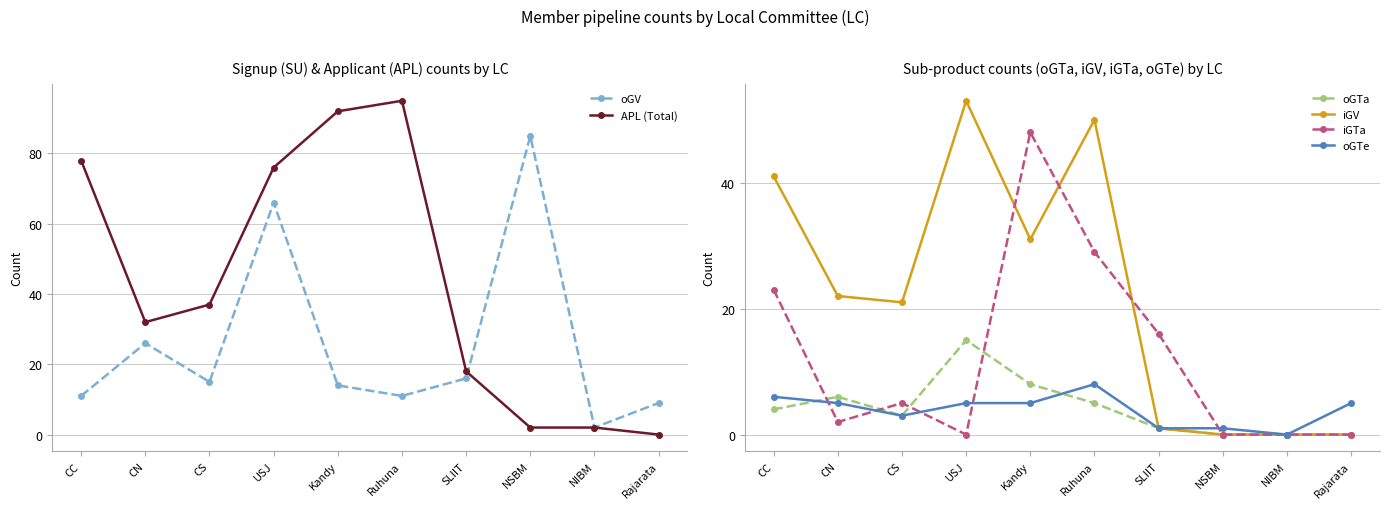

What is the difference between the oGV values at USJ and SLIIT?

50